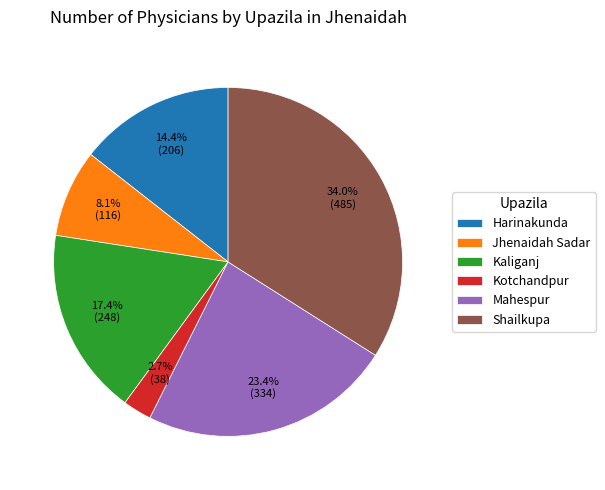

Which category has the biggest portion of the pie?

Shailkupa